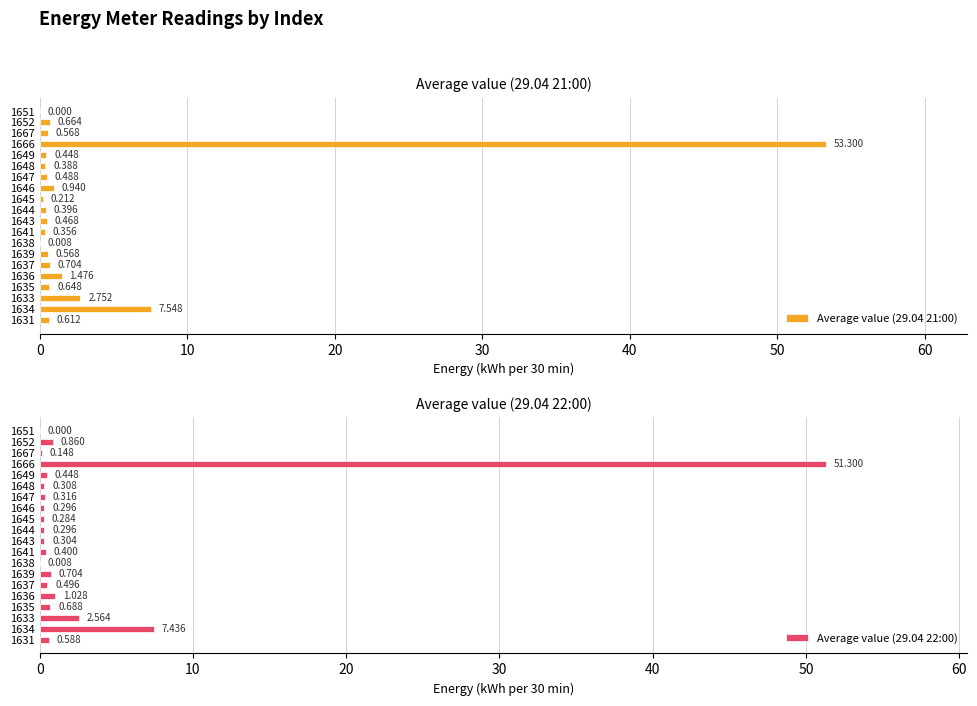

How many data points in Average value (29.04 21:00) are above 0?

19